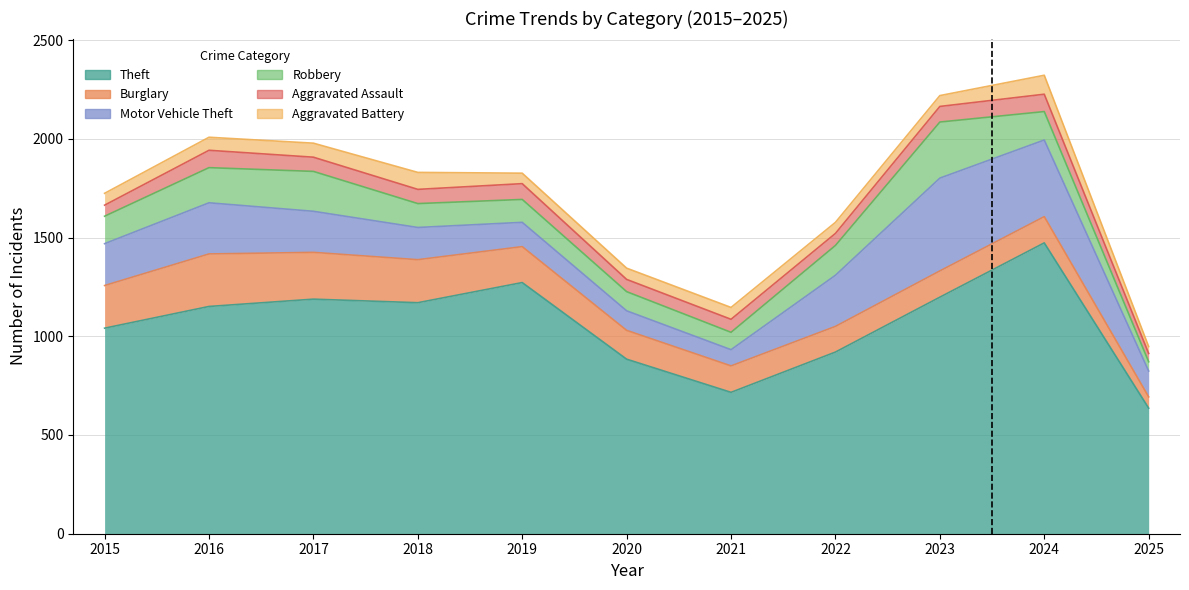

At which category is the sum across all series the highest?

2024